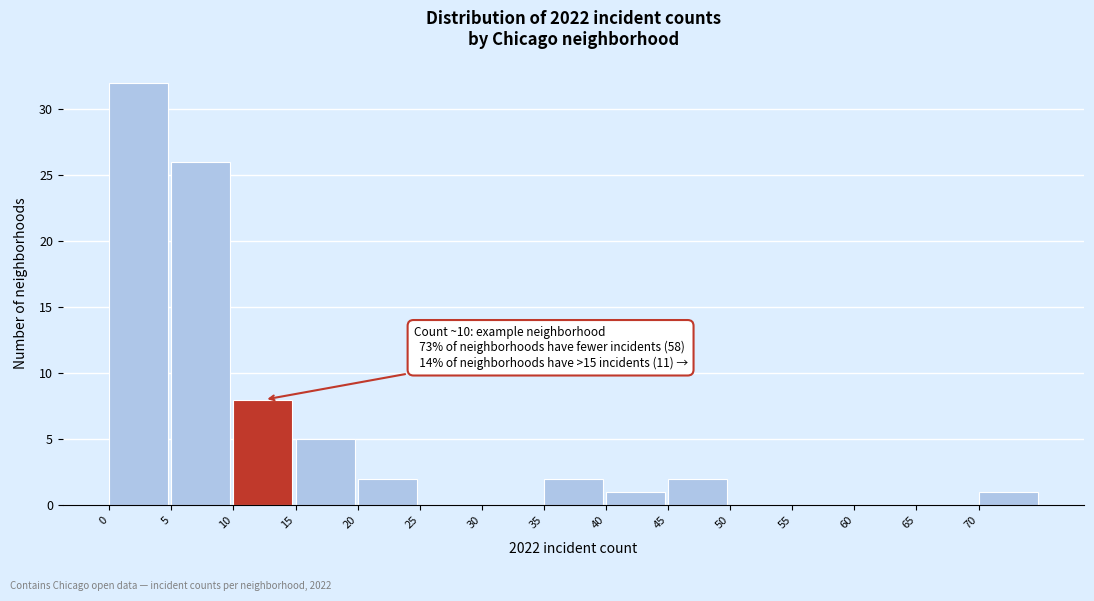

Which range on the x-axis has the tallest bar?

0 to 5